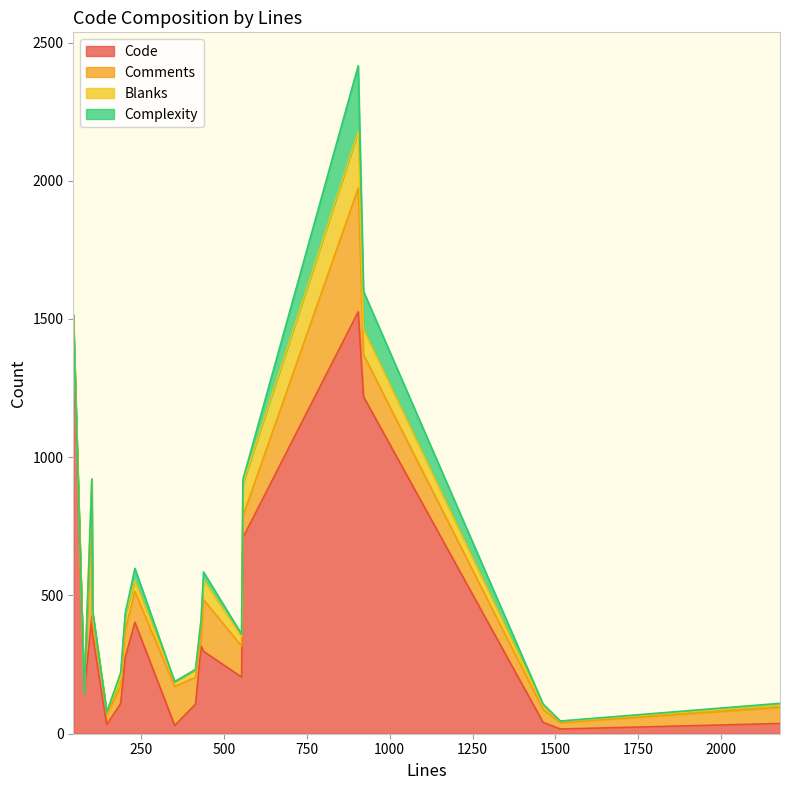

List the labels in order of Complexity value, largest first.

905, 921, 231, 438, 188, 557, 103, 553, 2178, 202, 1463, 414, 431, 1515, 45, 78, 101, 146, 351